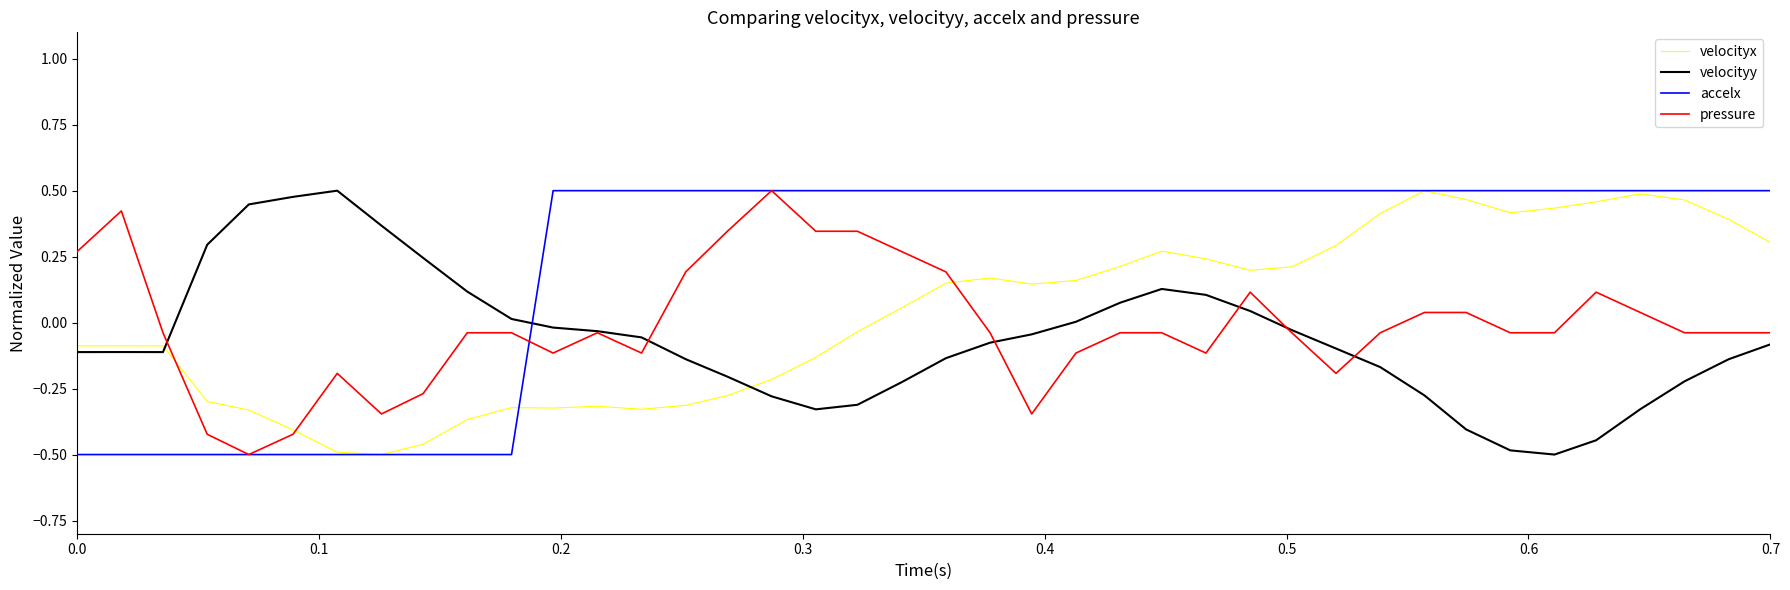

Which series ends up on top after the final intersection of velocityy and velocityx?

velocityx